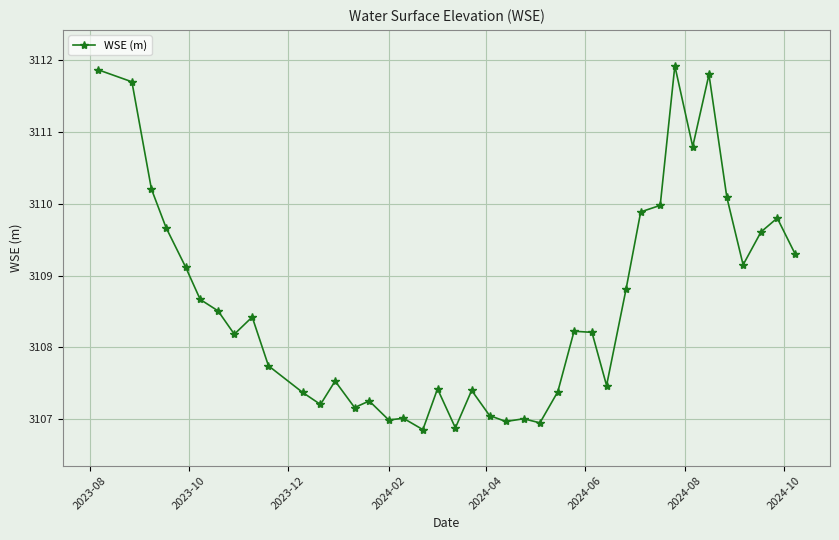

True or false: there are more than 1 points higher than both neighbors.

True